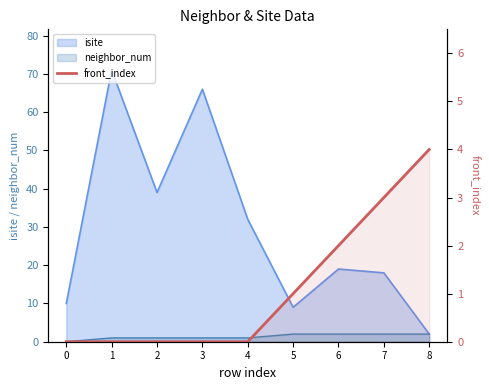

Reading left to right, extract all data points from this chart.

0=0	1=0	2=0	3=0	4=0	5=1	6=2	7=3	8=4